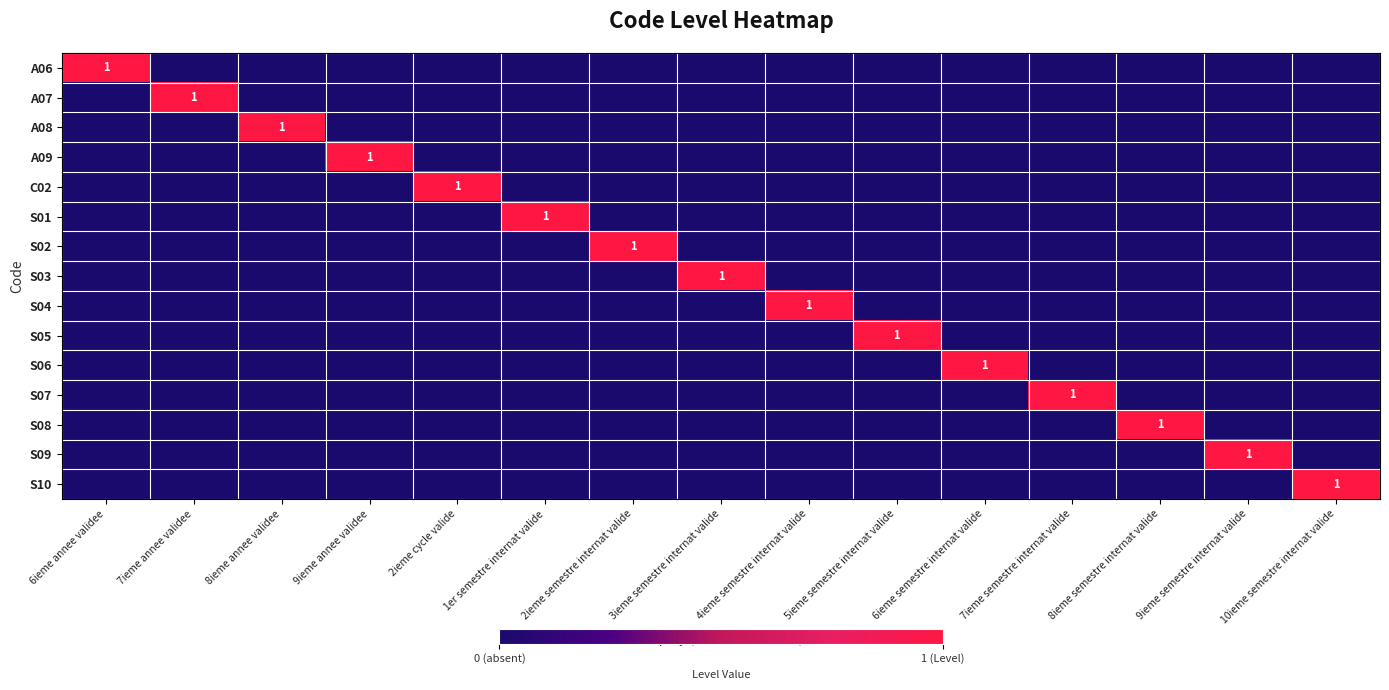

Is it true that A09 equals 1 at 9ieme annee validee?

True